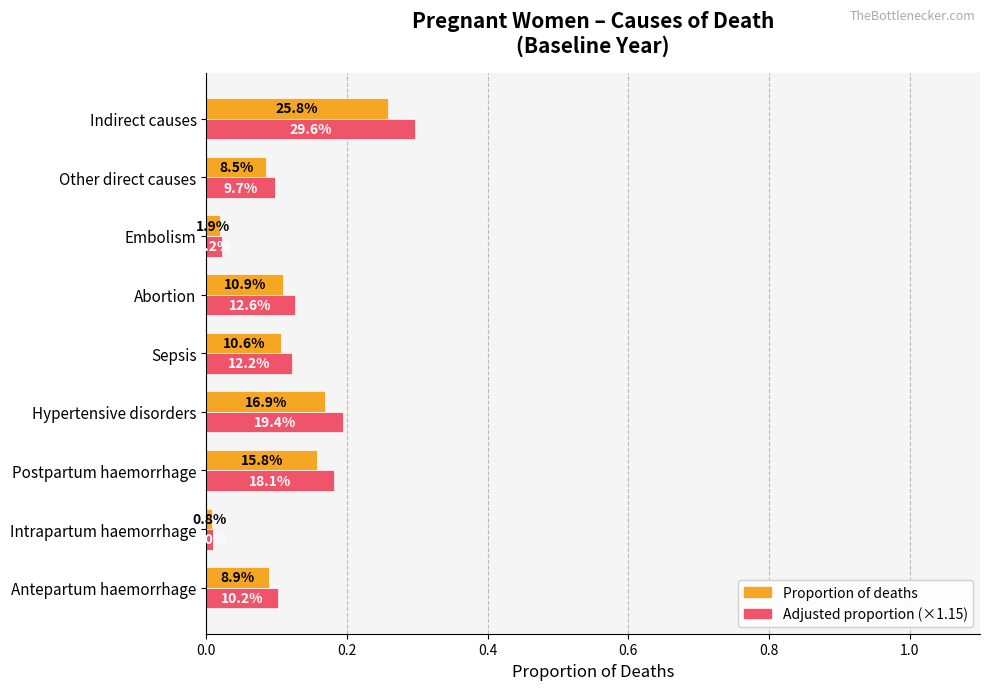

What are all the series names shown in the legend?

Proportion of deaths, Adjusted proportion (×1.15)